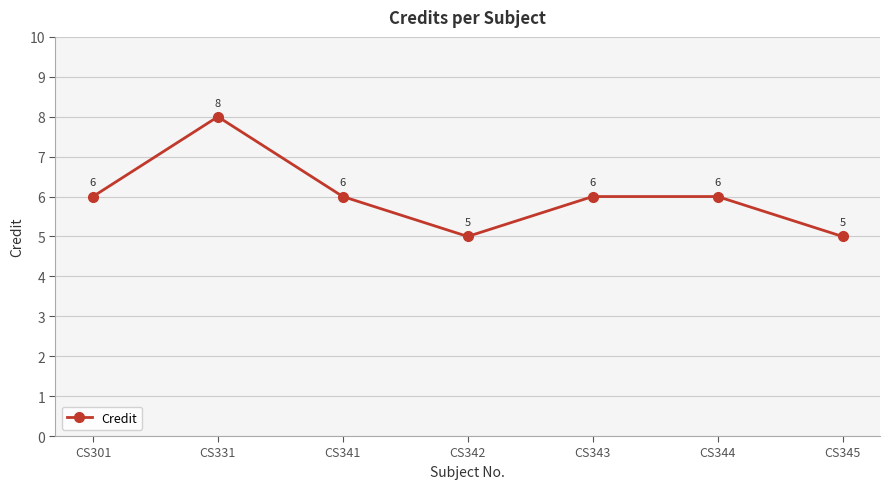

What is the difference between the second highest and minimum values?

1